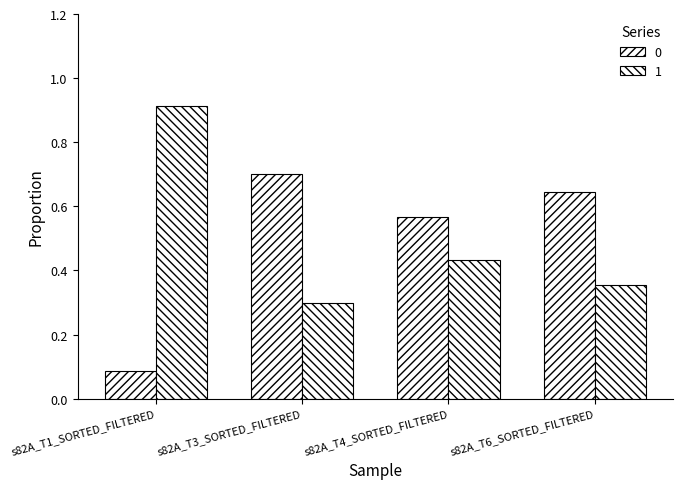

How many 1 values are between 0 and 1?

4